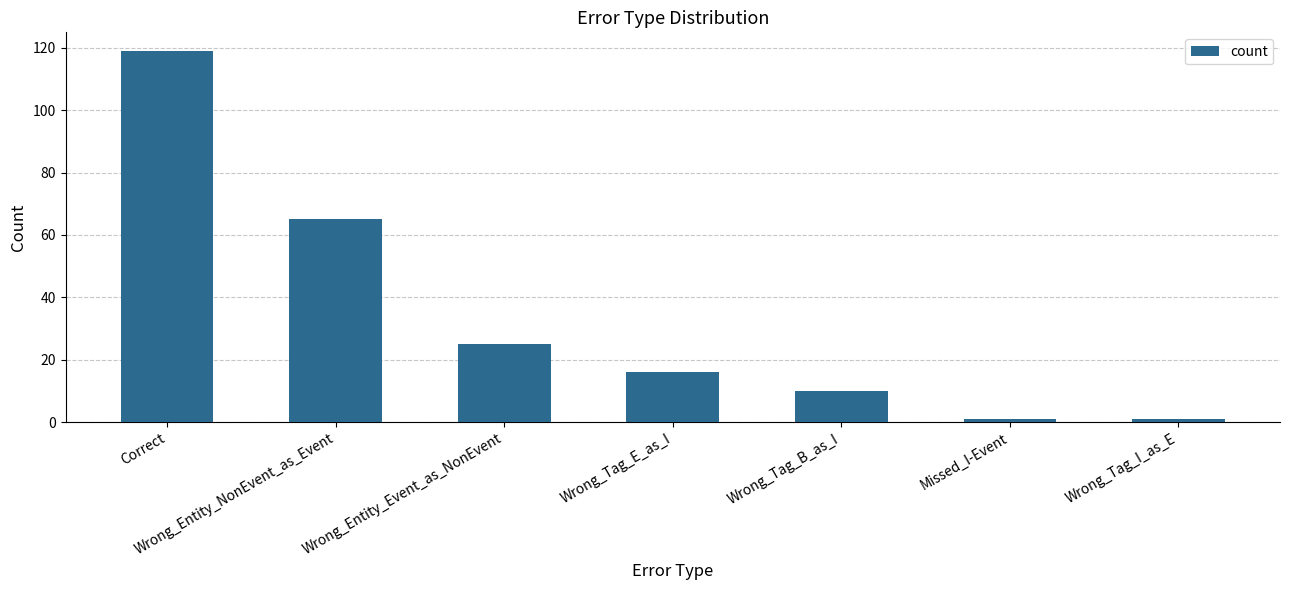

What is the sum of the values at Wrong_Tag_E_as_I and Wrong_Tag_I_as_E?

17